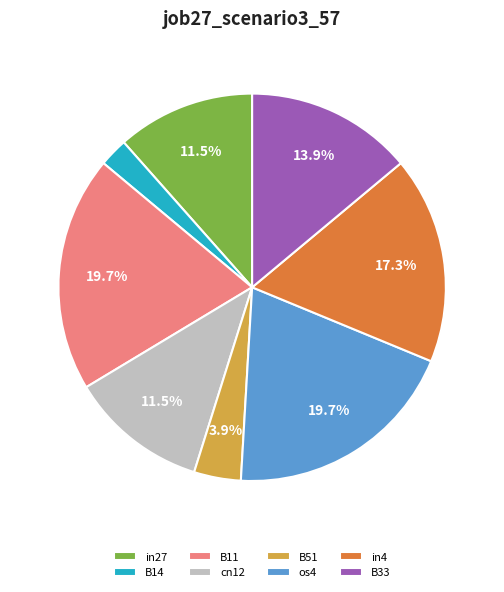

Is it true that in4 is 9% of the pie?

False